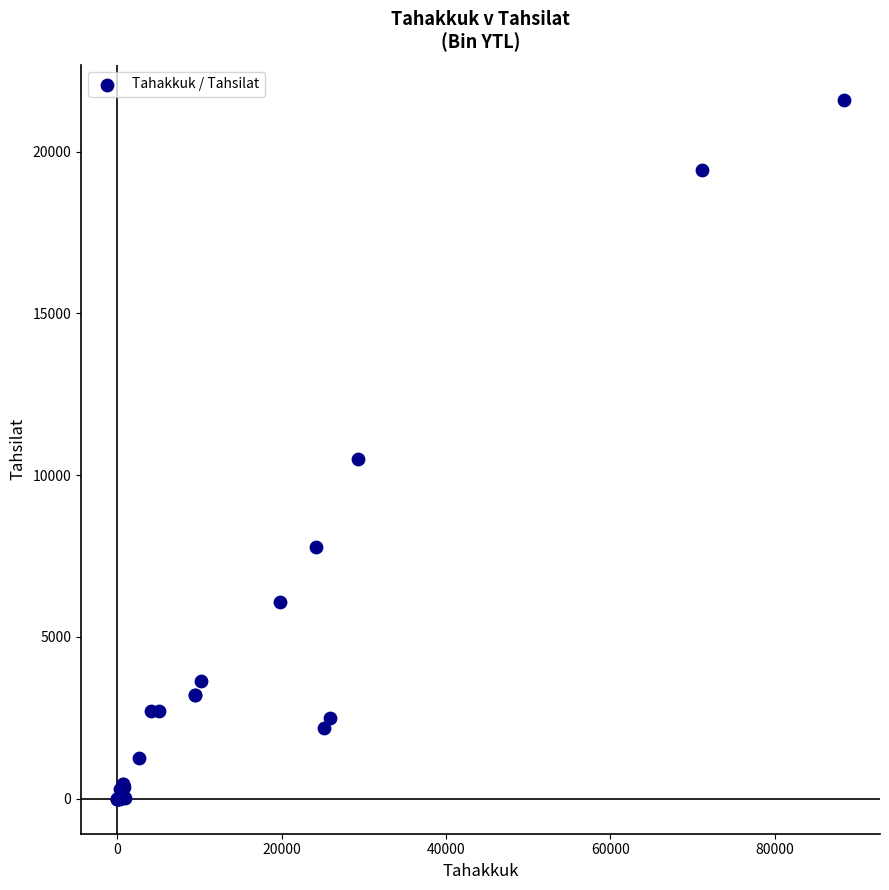

What Y value in the scatter plot is closest to 10804?

10496